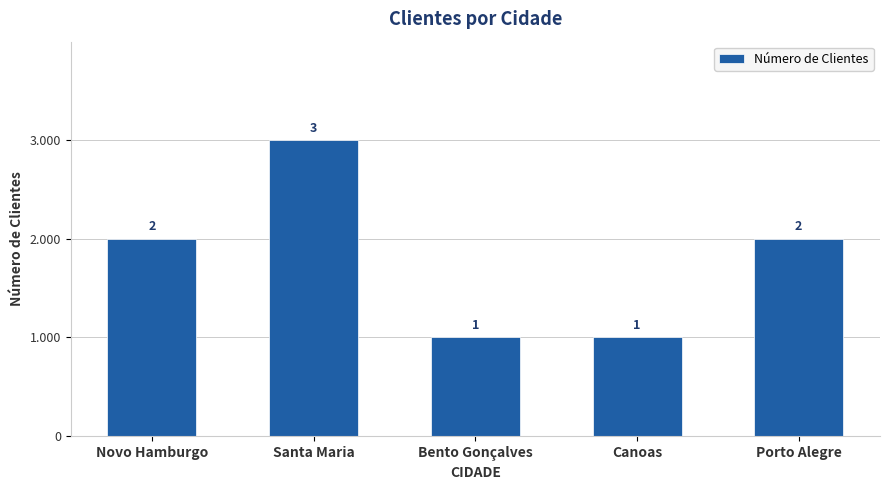

At which category does the chart reach its peak across all series?

Santa Maria